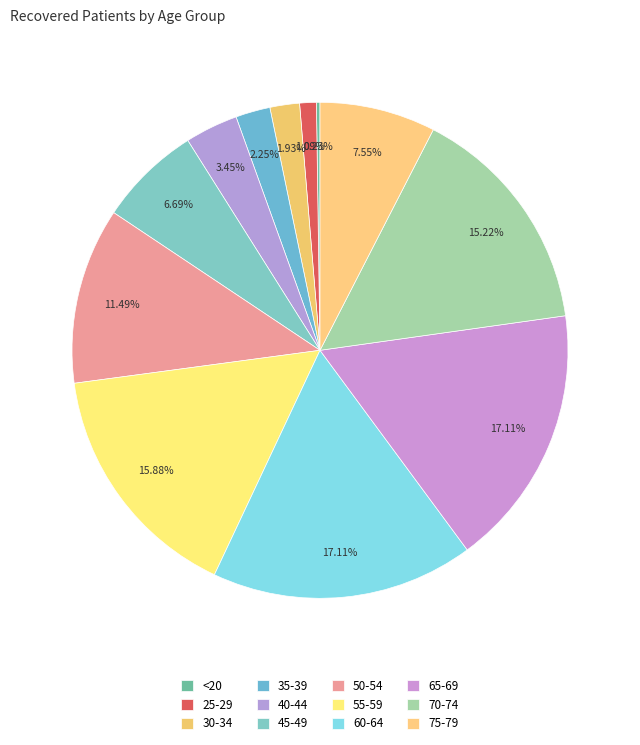

To the nearest percent, what portion does 40-44 represent?

3%